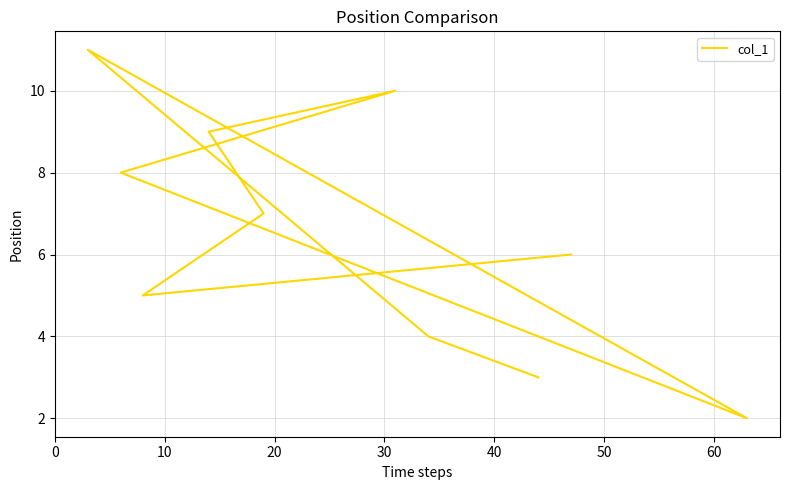

What is the sum of all values?

65.0